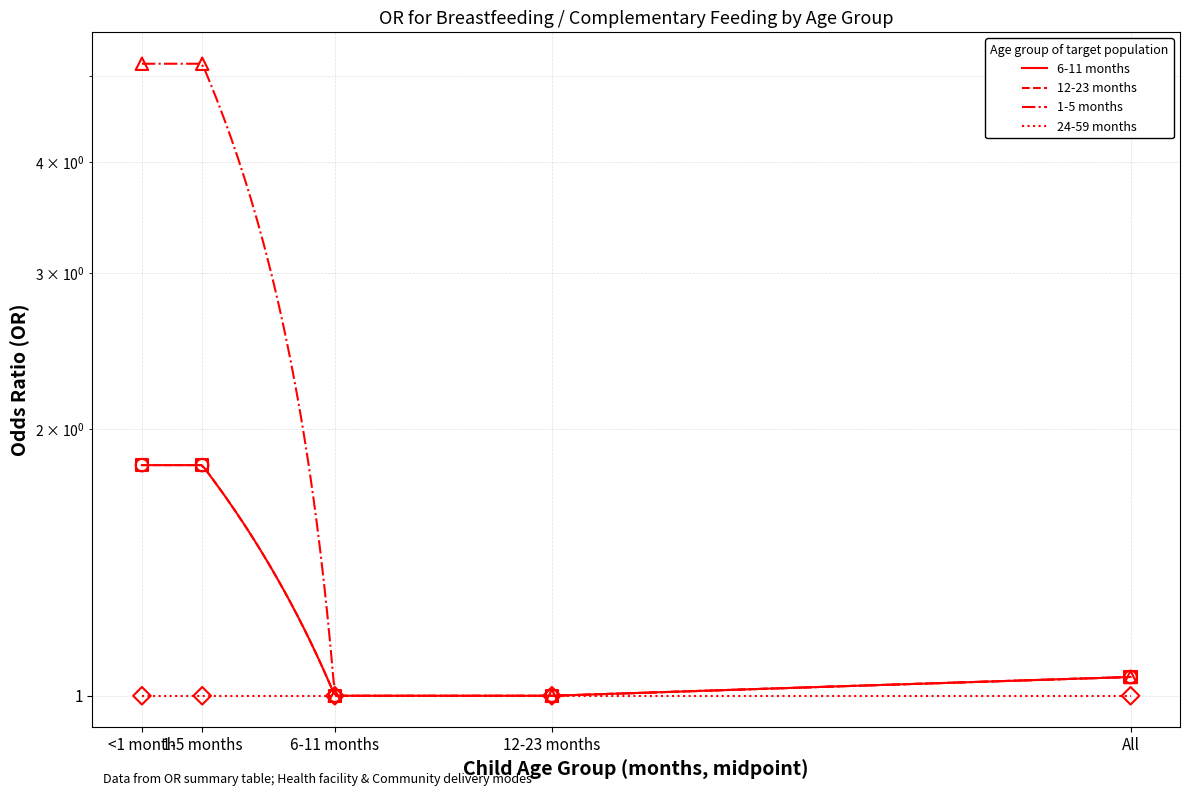

Which series has the largest Y range (max minus min)?

1-5 months